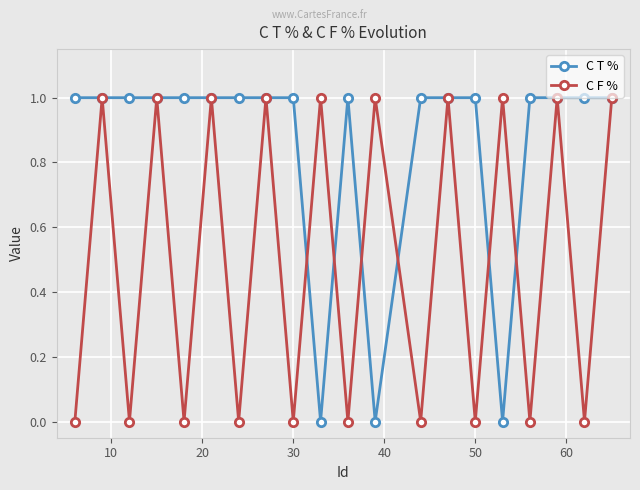

Rank the series by their average value, from lowest to highest.

C F %, C T %